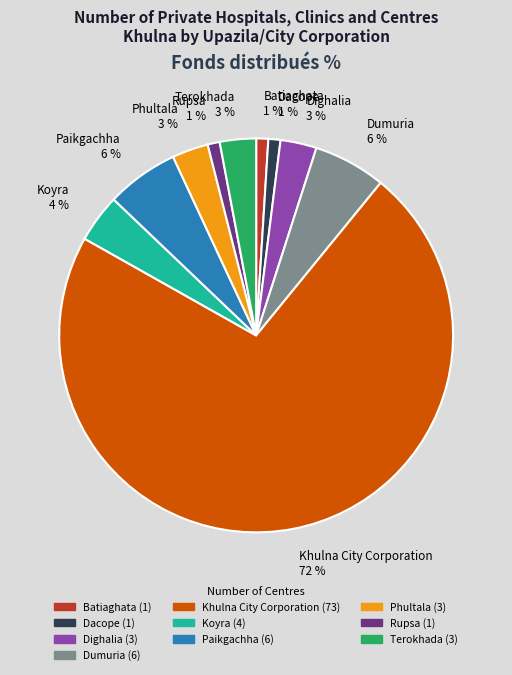

Is the sum of Koyra and Paikgachha greater than half?

No